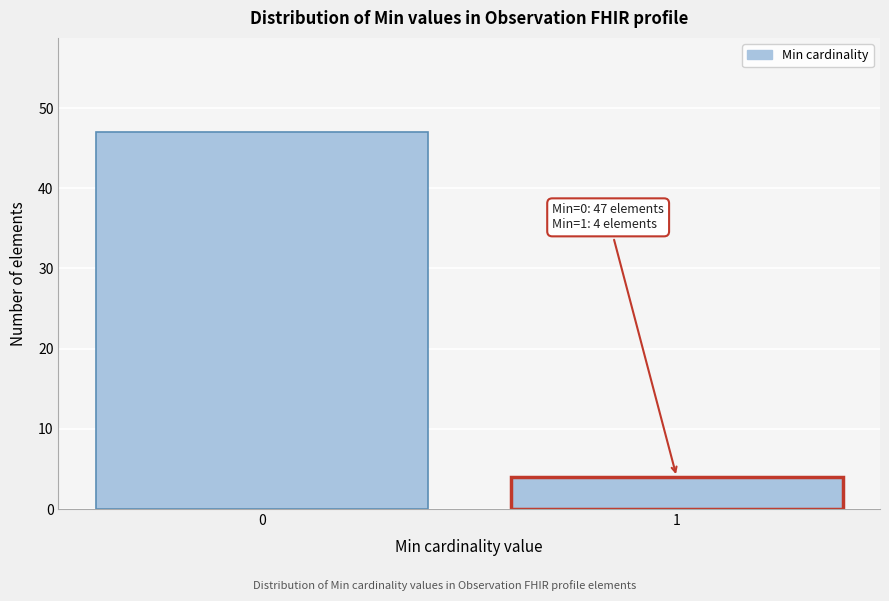

Reading right to left, what are all the values shown in this chart?

4	47